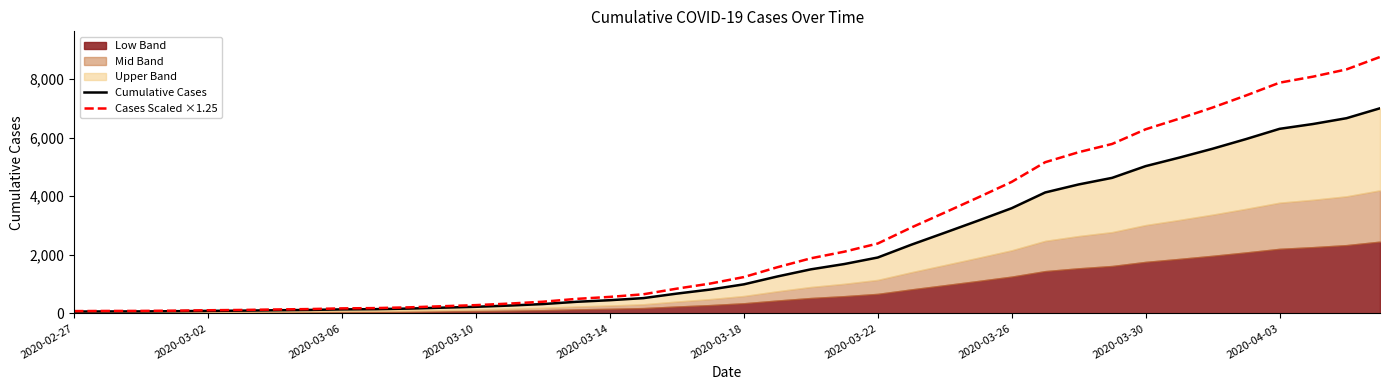

Which category has the highest value across all series?

39